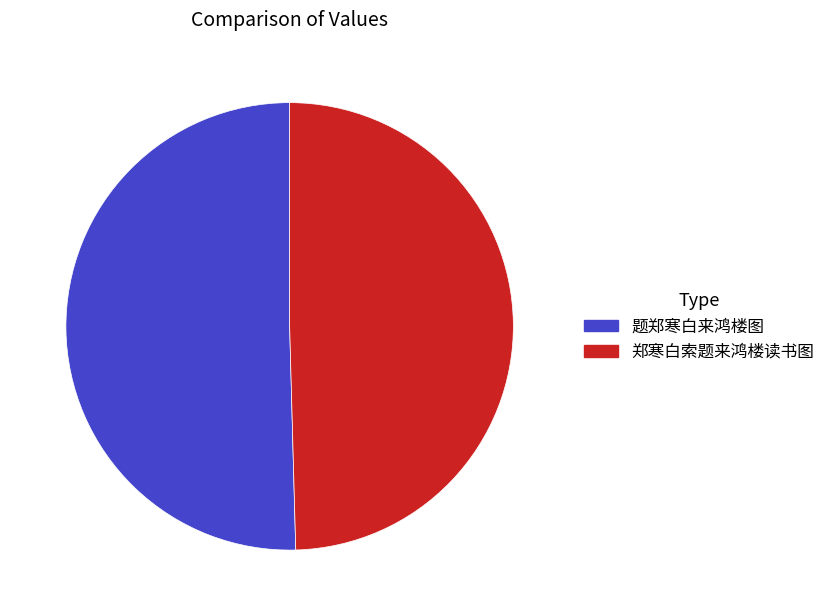

What is the ratio of the value at 郑寒白索题来鸿楼读书图 to the value at 题郑寒白来鸿楼图?

1.0